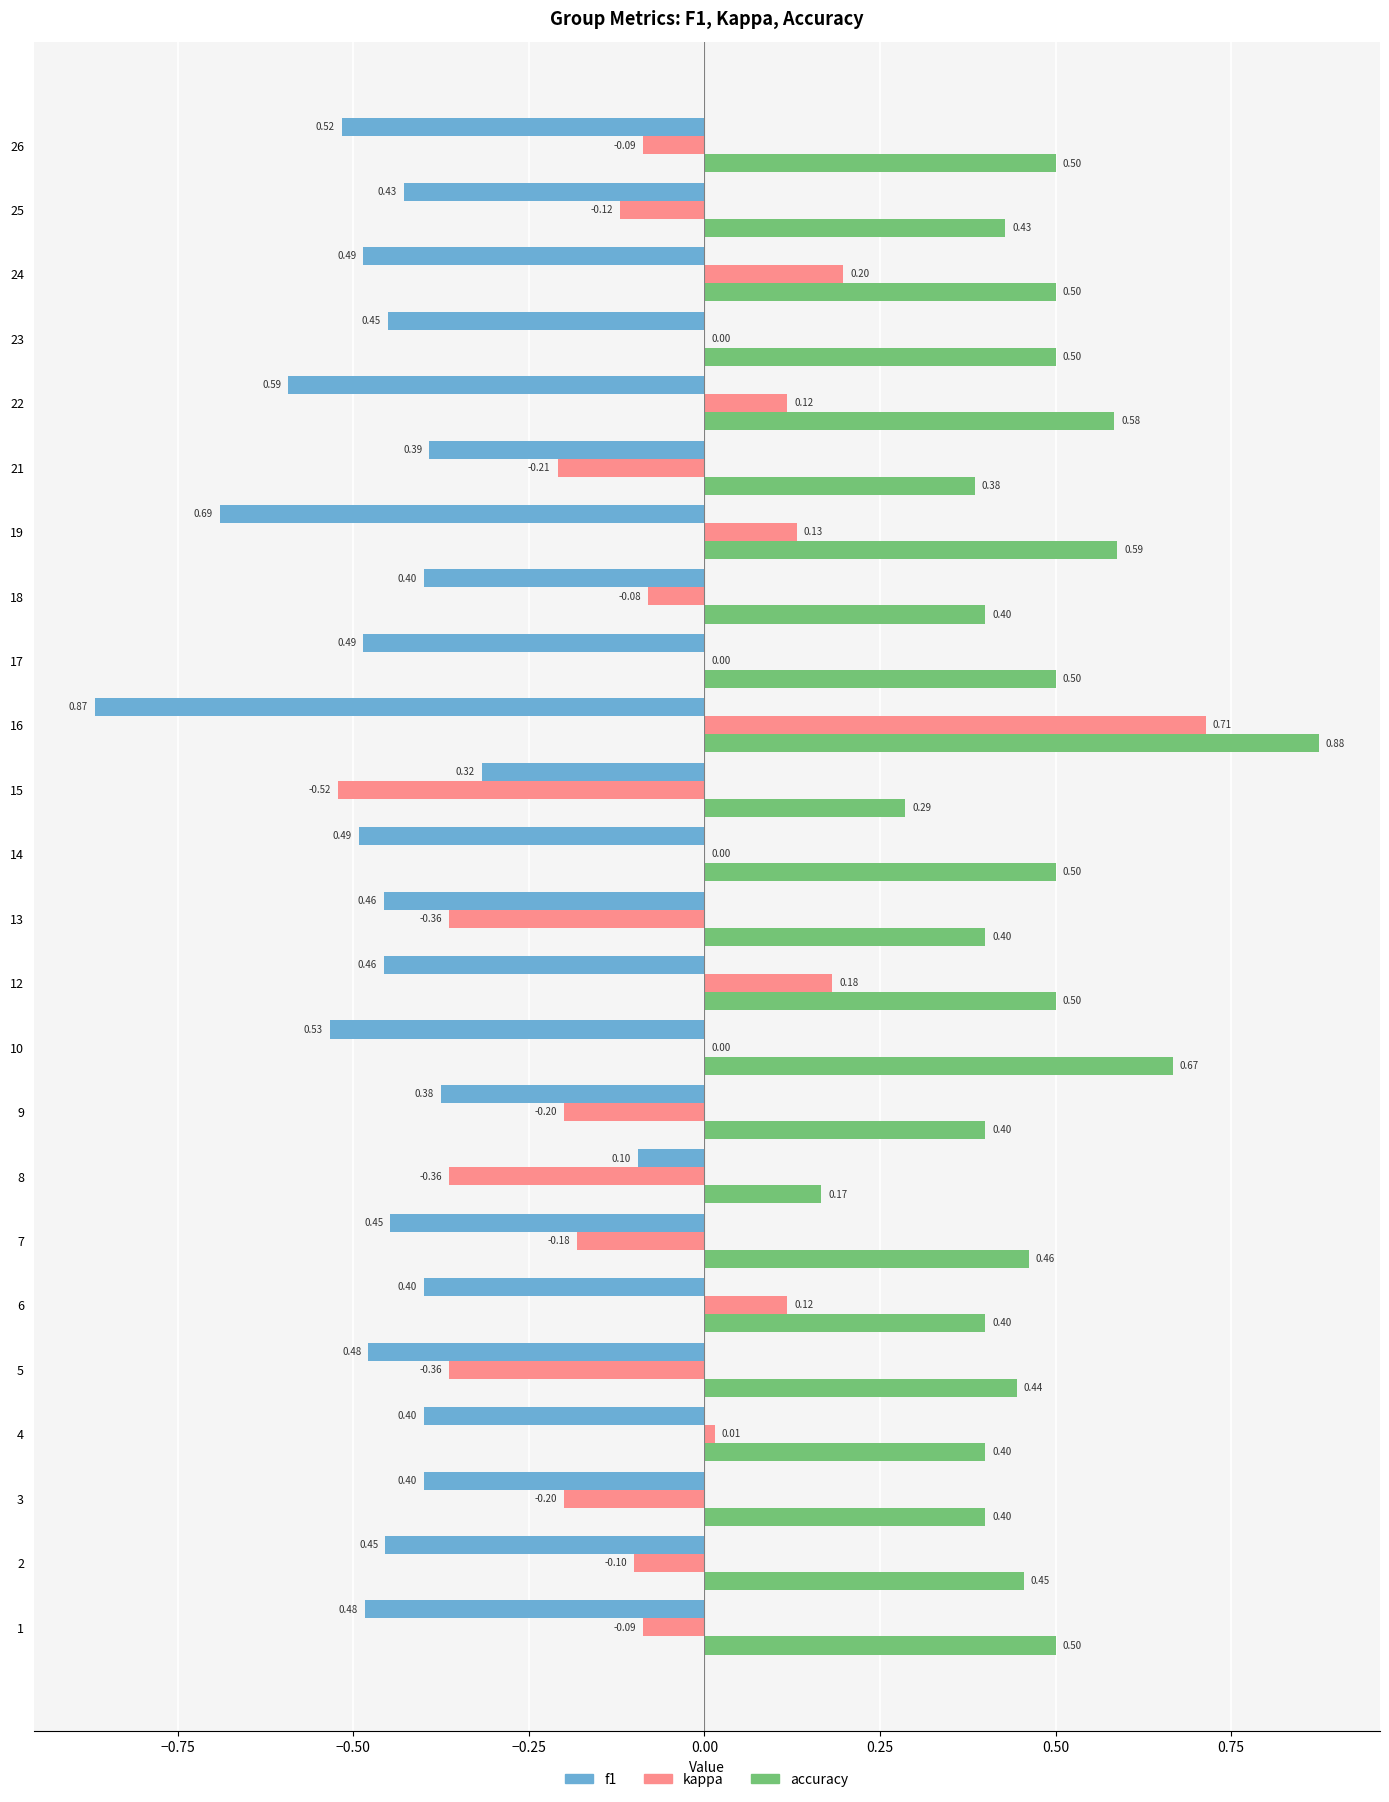

At which category is the sum across all series the highest?

16